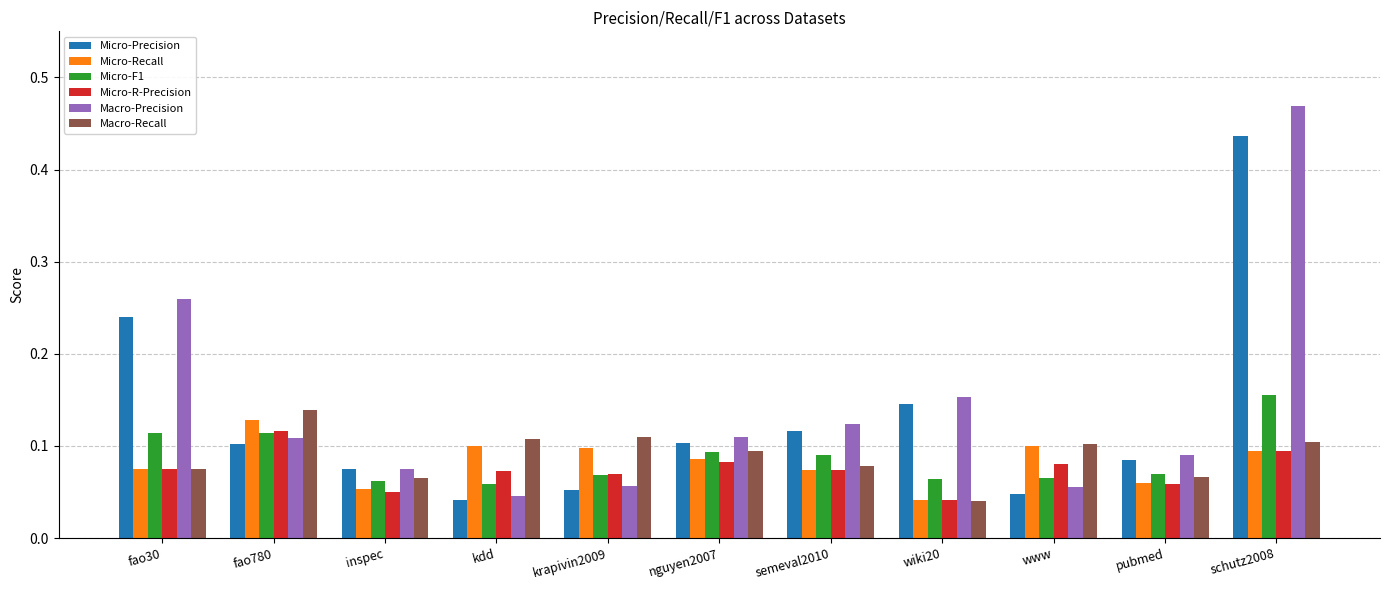

Which category has the highest value in the Micro-Precision series?

schutz2008